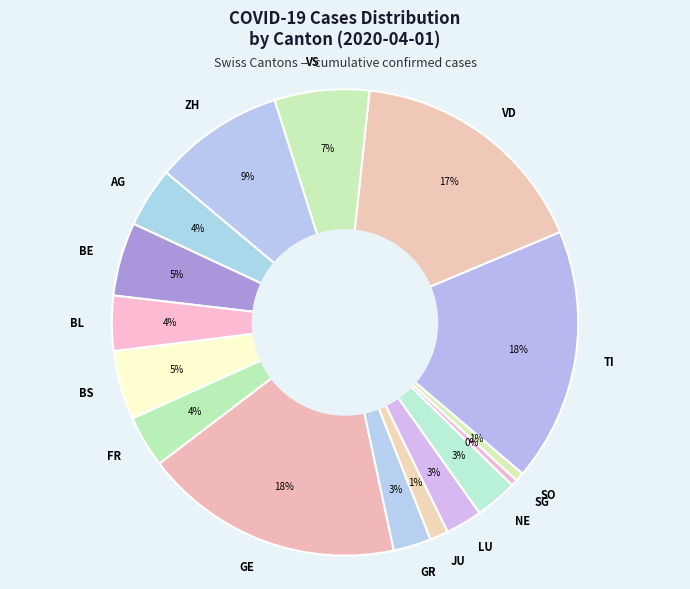

Does VD account for over 50% of the chart?

No